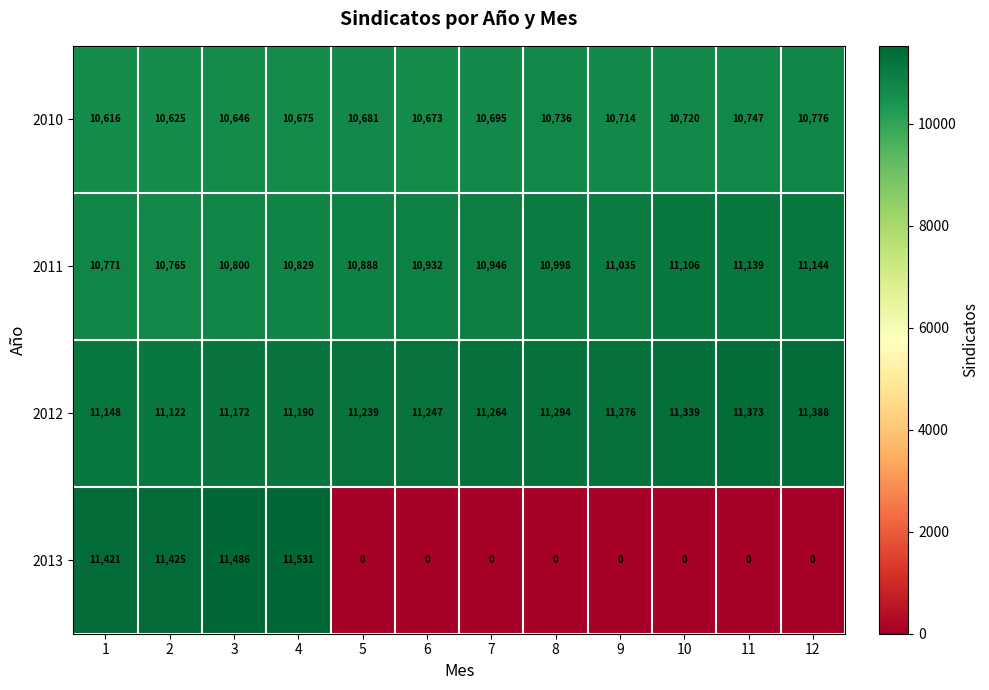

What is the average value of the 2010 series?

10692